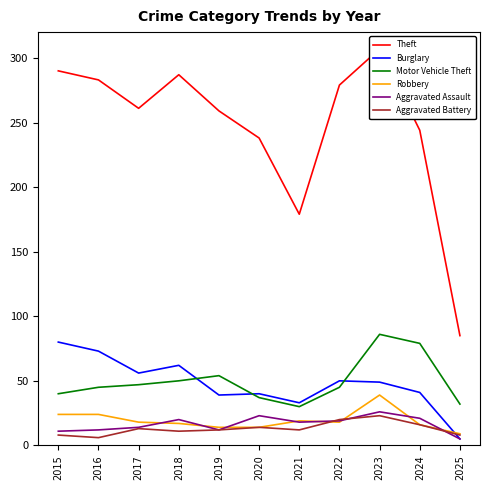

Between 2020 and 2023, which series saw the biggest shift?

Theft